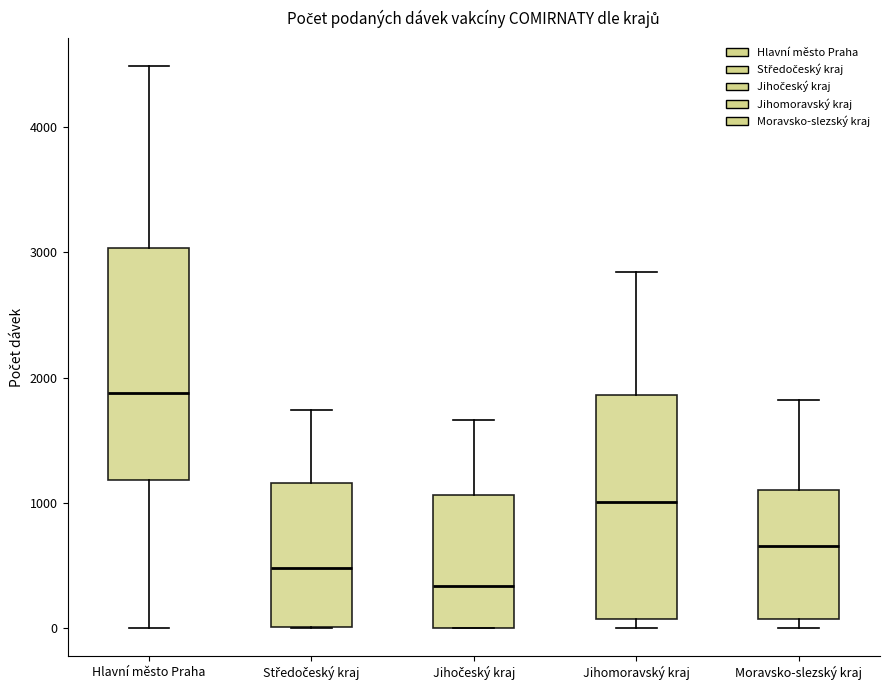

Reading left to right, transcribe this box plot: for each box, give where its median line is, the range the box spans, and where its two whiskers end, as read against the y-axis. The values are not printed on the chart, so give them approximately, as read against the axis.

Hlavní město Praha: median 1900, box 1200 to 3000, whiskers 0 to 4500
Středočeský kraj: median 500, box 0 to 1200, whiskers 0 to 1700
Jihočeský kraj: median 300, box 0 to 1100, whiskers 0 to 1700
Jihomoravský kraj: median 1000, box 100 to 1900, whiskers 0 to 2800
Moravsko-slezský kraj: median 700, box 100 to 1100, whiskers 0 to 1800